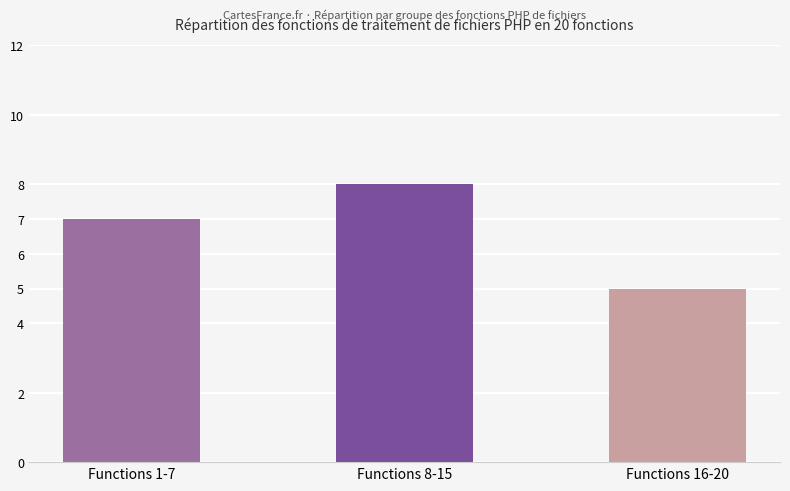

What is the minimum value shown in the chart?

5